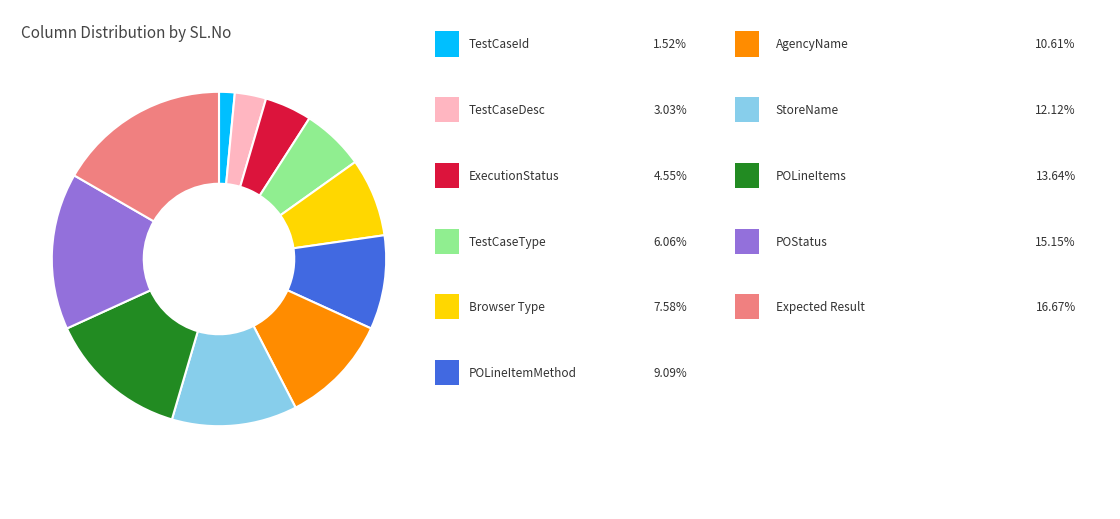

Is there any slice that represents more than half of the pie?

No